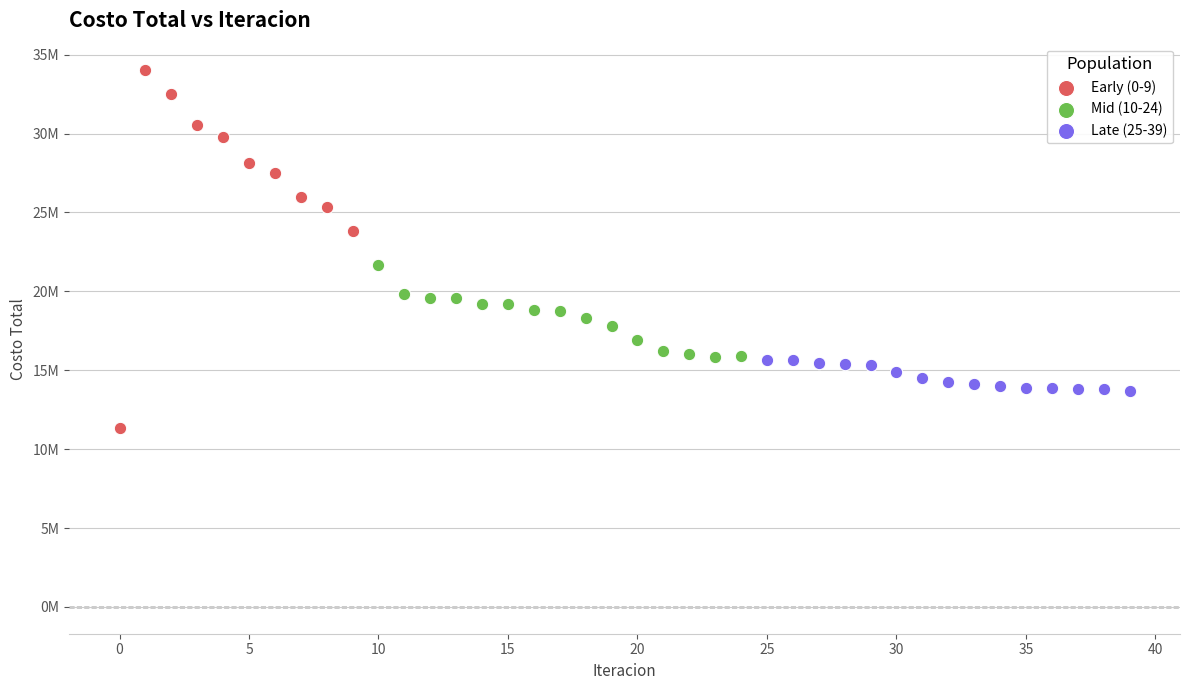

Which series has the largest Y range (max minus min)?

Early (0-9)